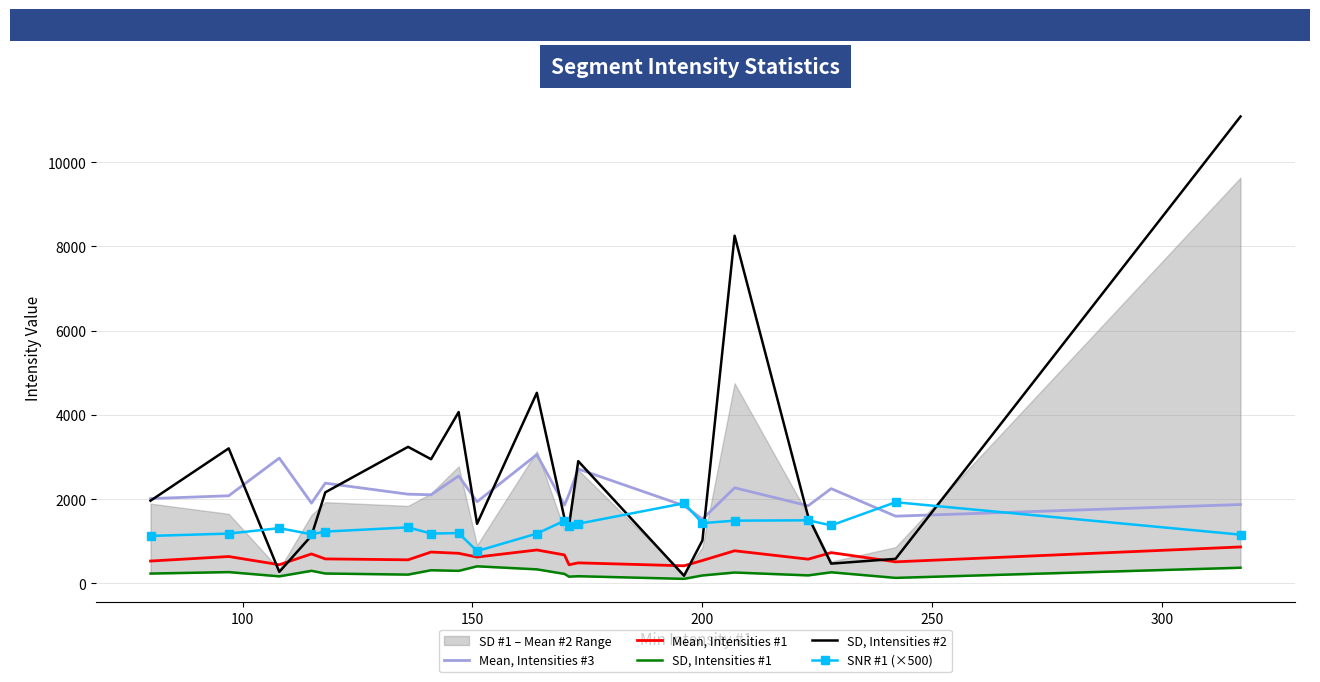

At how many categories does at least one series exceed 8372?

1